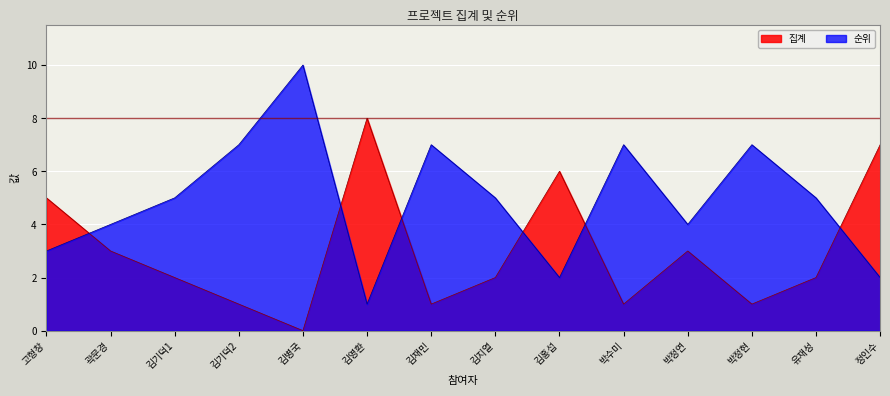

What is the sum of all 순위 values?

69